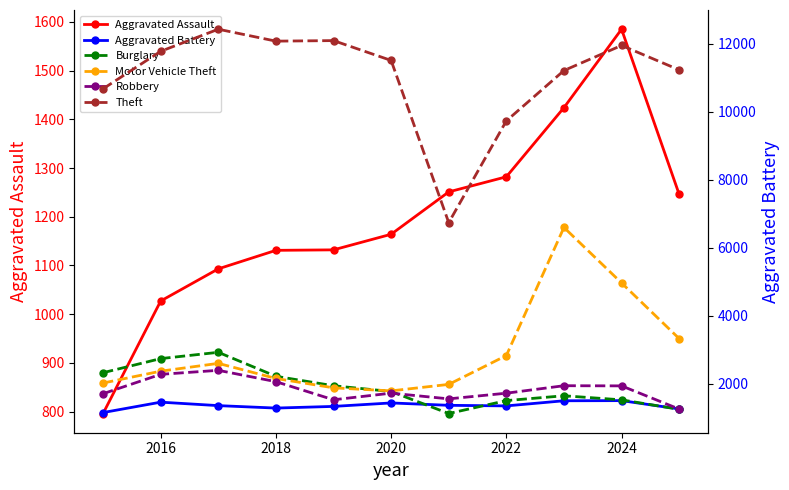

How many interior local valleys does the Robbery series have?

2